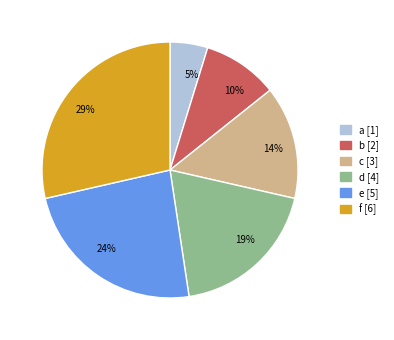

Is it true that f is 29% of the pie?

True